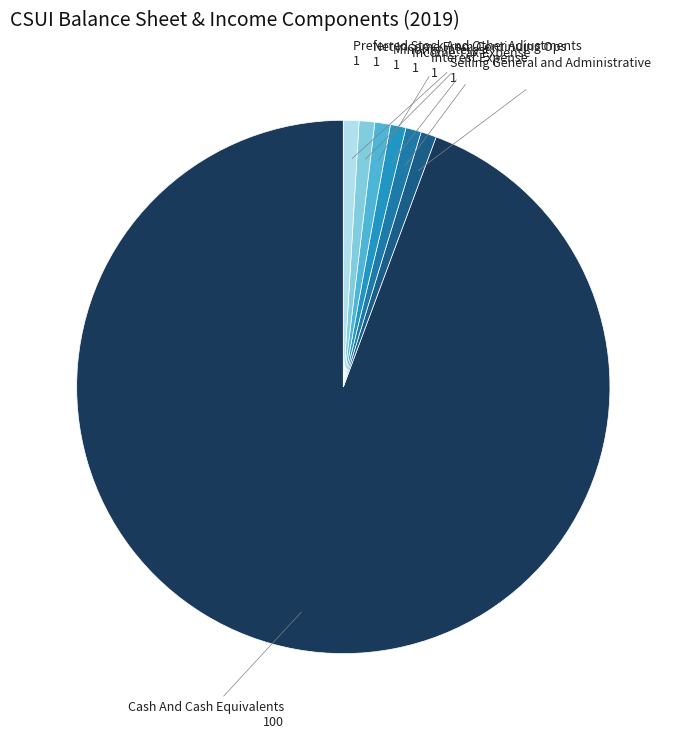

Count the number of slices in the pie.

7